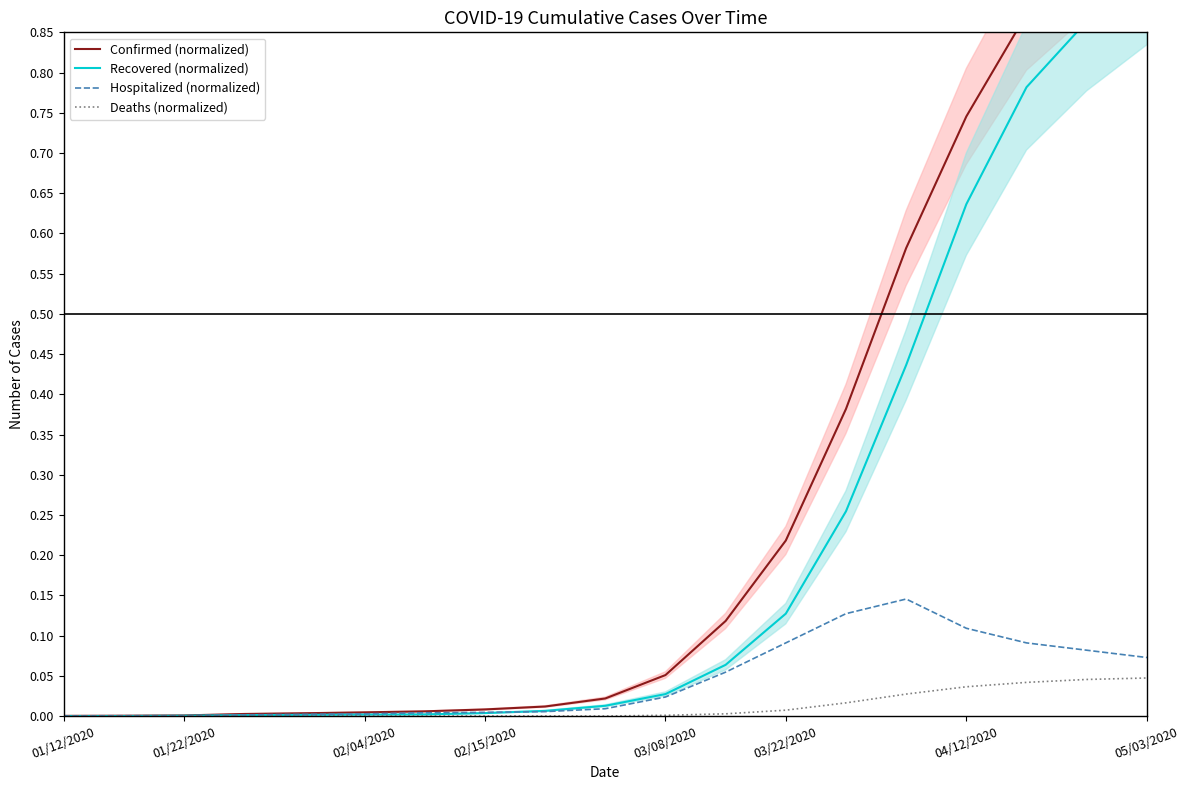

What is the label of the 19th point from the right?

01/12/2020